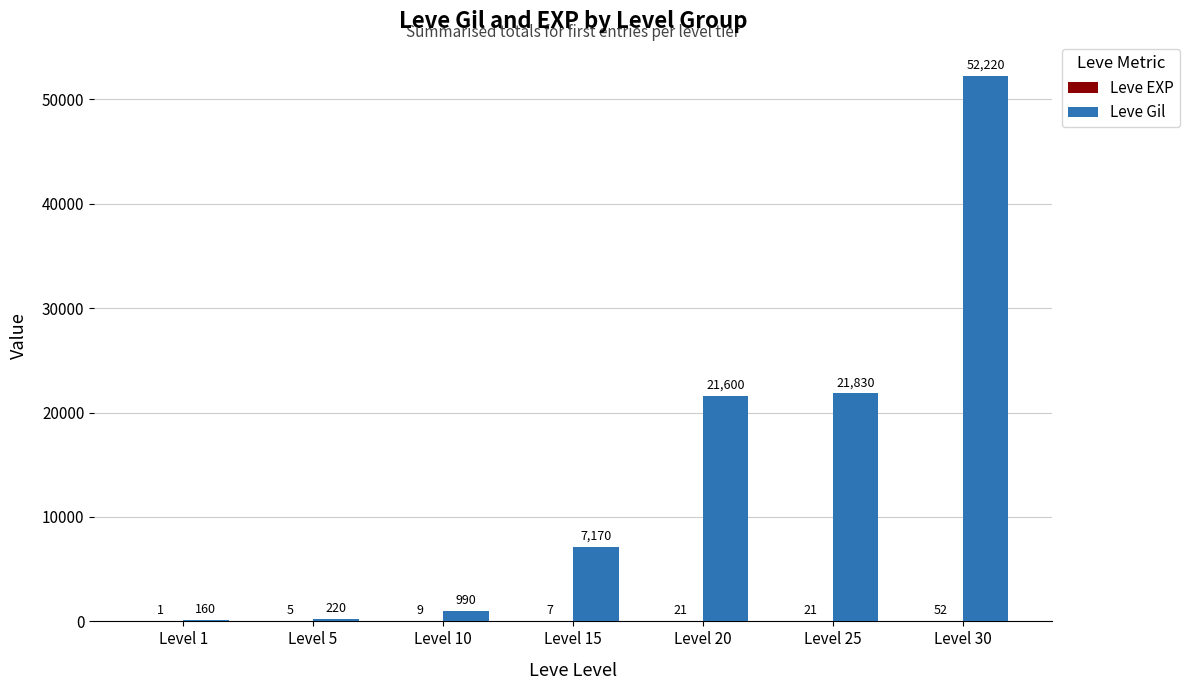

Which category has the highest value across all series?

Level 30